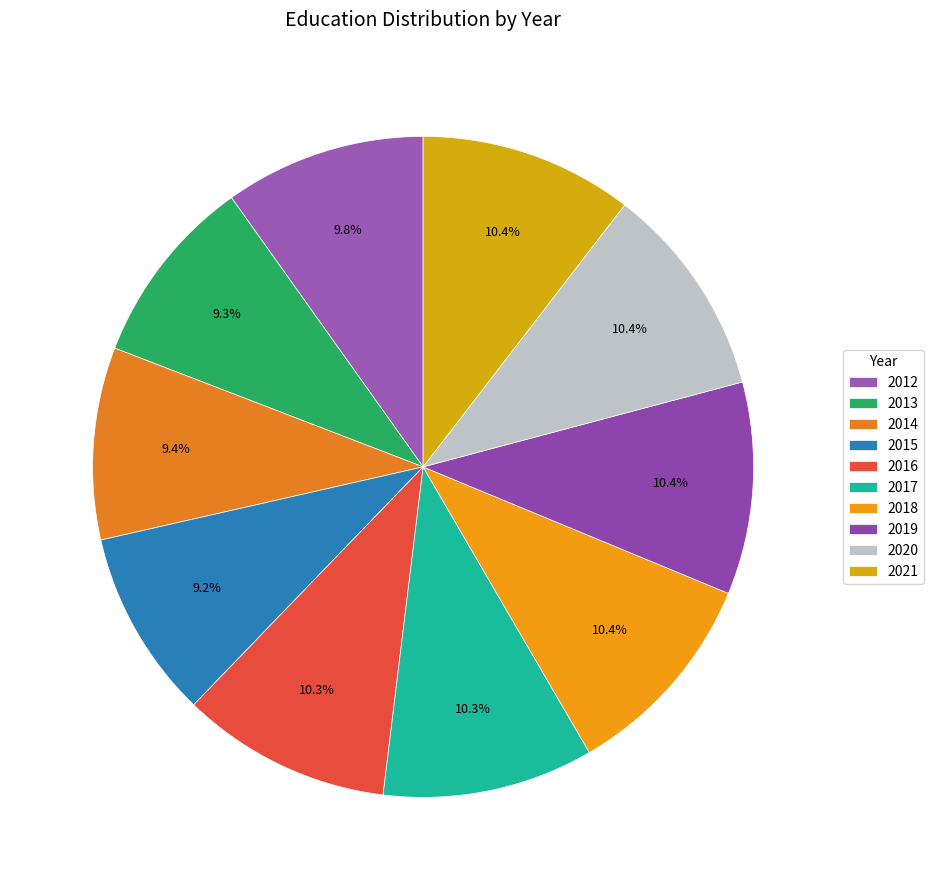

To the nearest percent, what is the combined percentage of 2021 and 2013?

20%